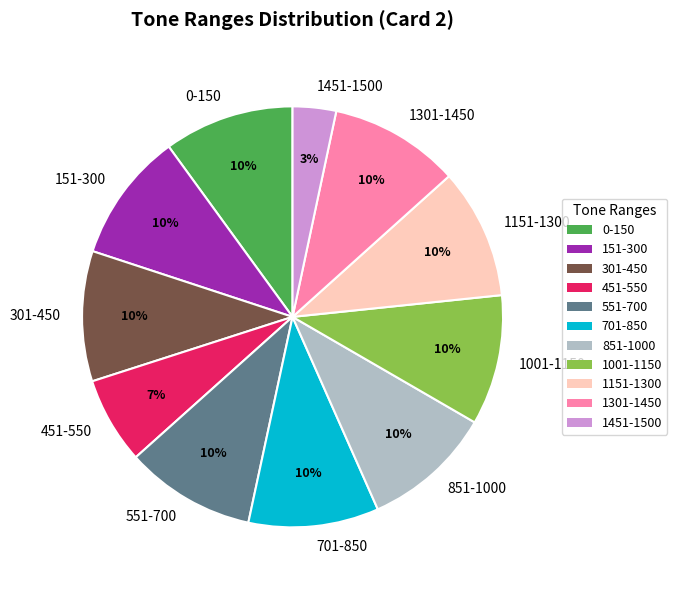

Is the sum of 301-450 and 551-700 greater than half?

No